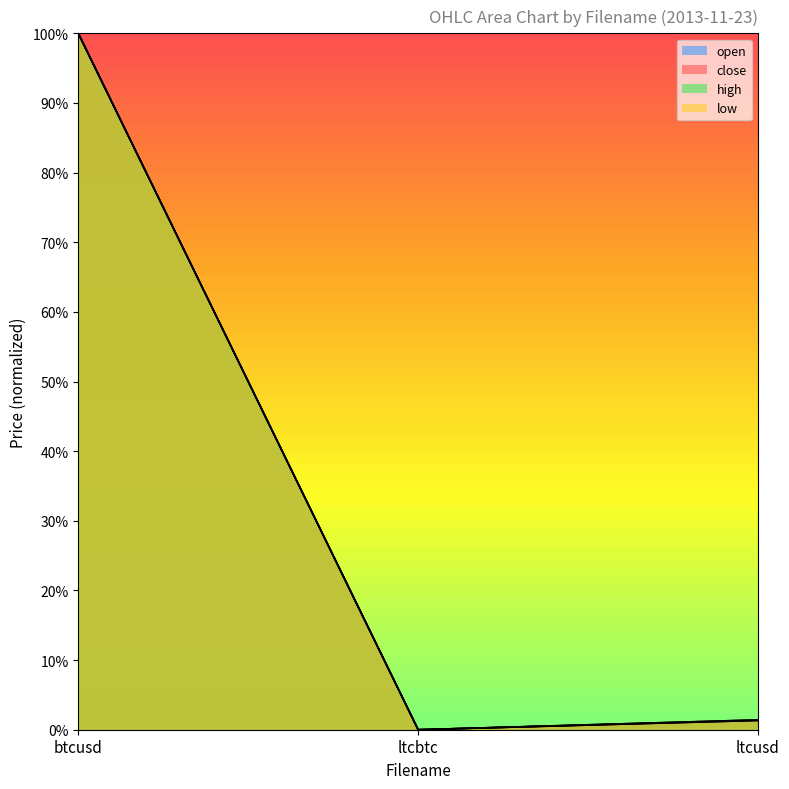

What is the value of the low point at the 3rd from the left?

1.3